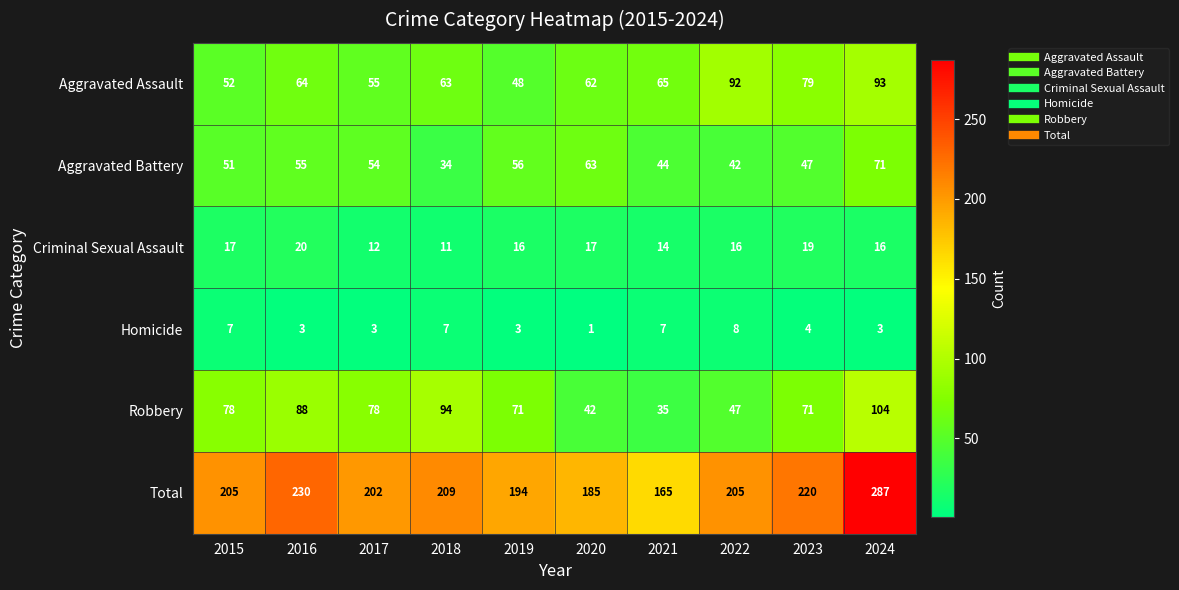

At how many categories does at least one series exceed 132?

10